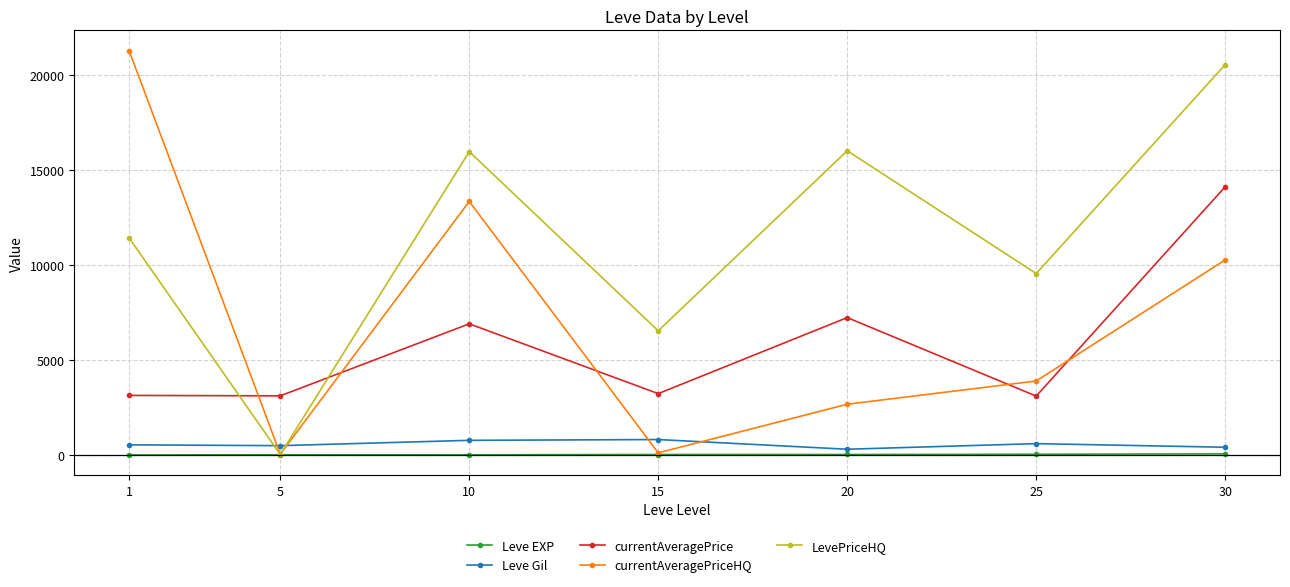

What is the difference between the maximum and minimum values in the Leve EXP series?

57.7